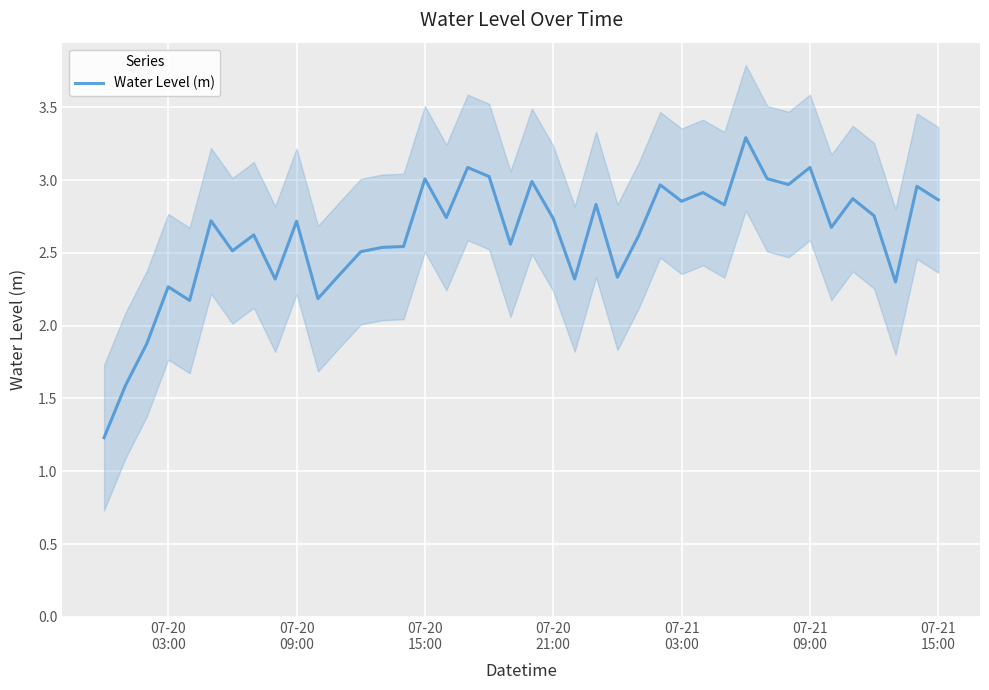

What is the lowest value of the Water Level (m) series?

1.2